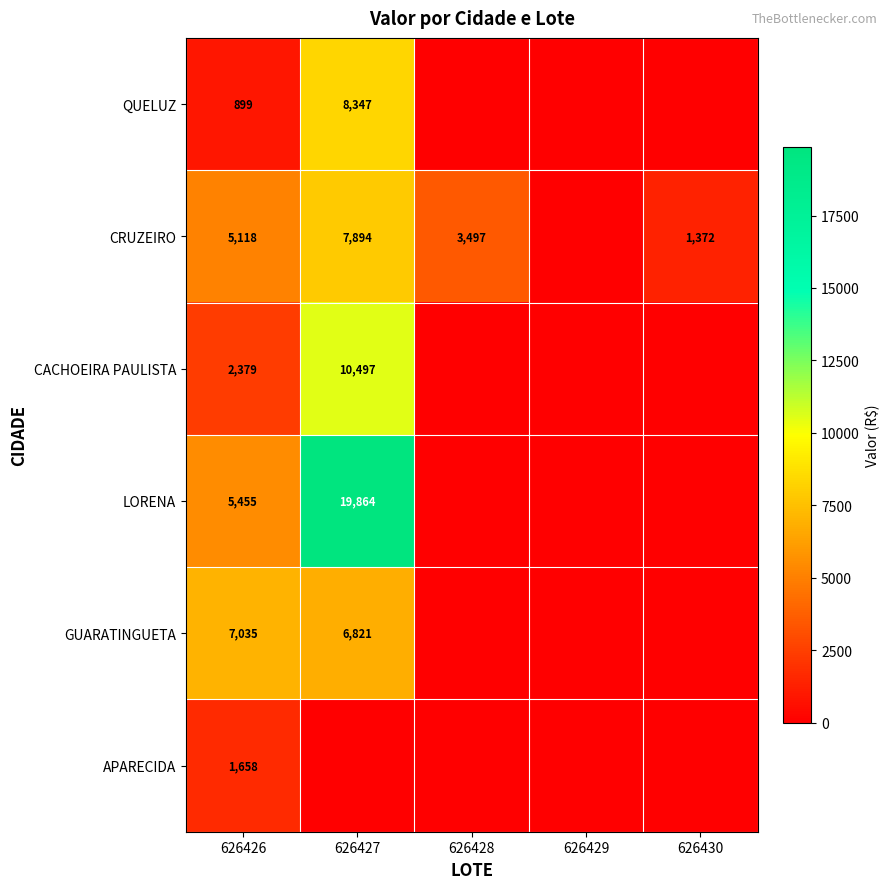

What is the sum of the LORENA values at 626427 and 626426?

25319